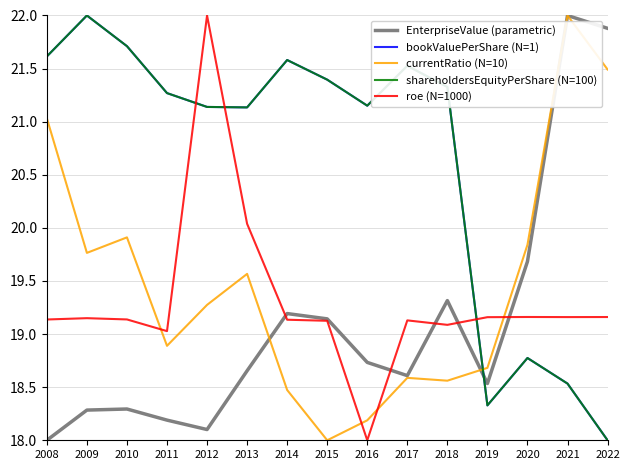

What is the difference between the shareholdersEquityPerShare (N=100) values at 2008 and 2016?

0.5